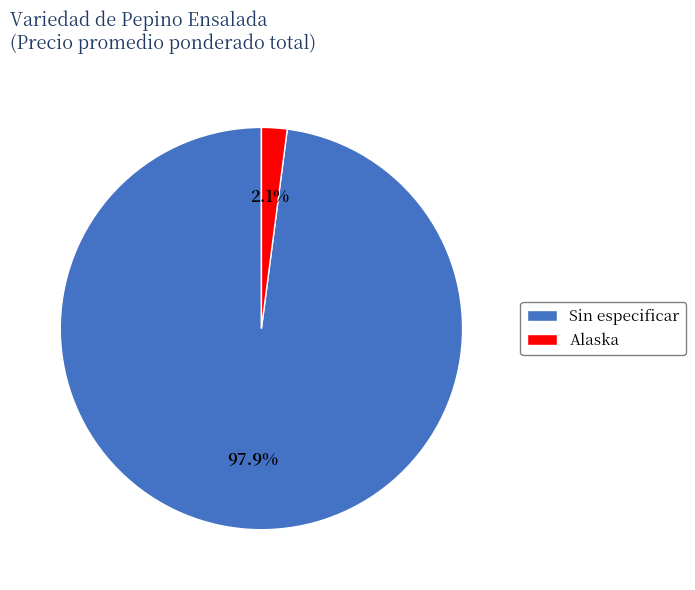

Does any single category account for the majority?

Yes